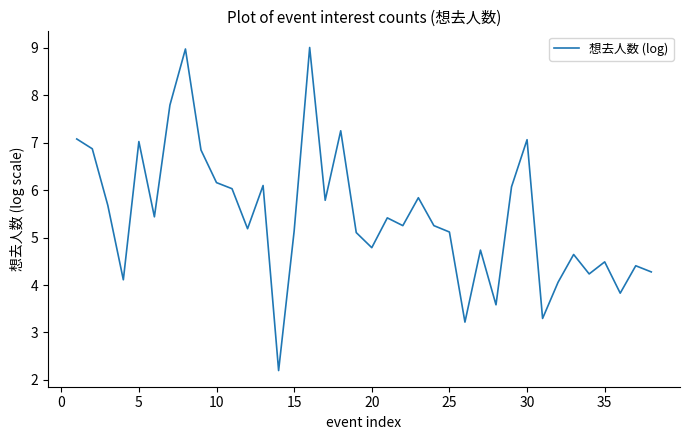

What is the difference between the maximum and minimum values?

6.8